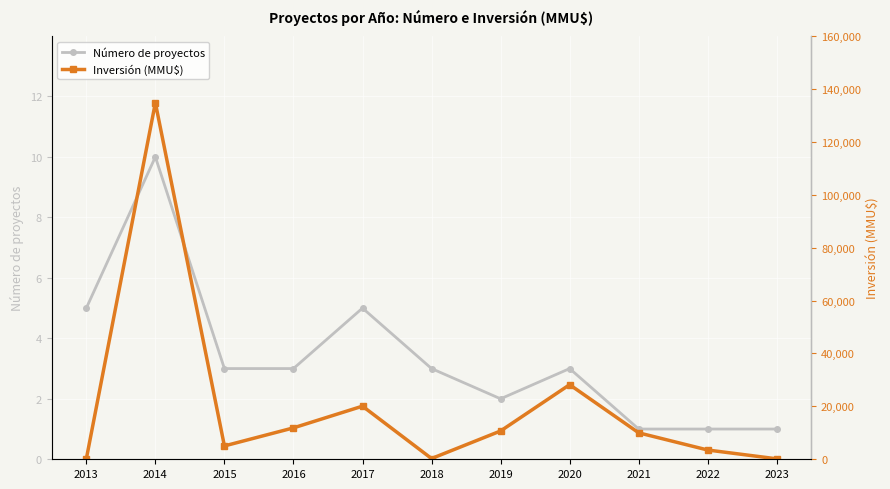

At which category does the chart reach its peak across all series?

2014